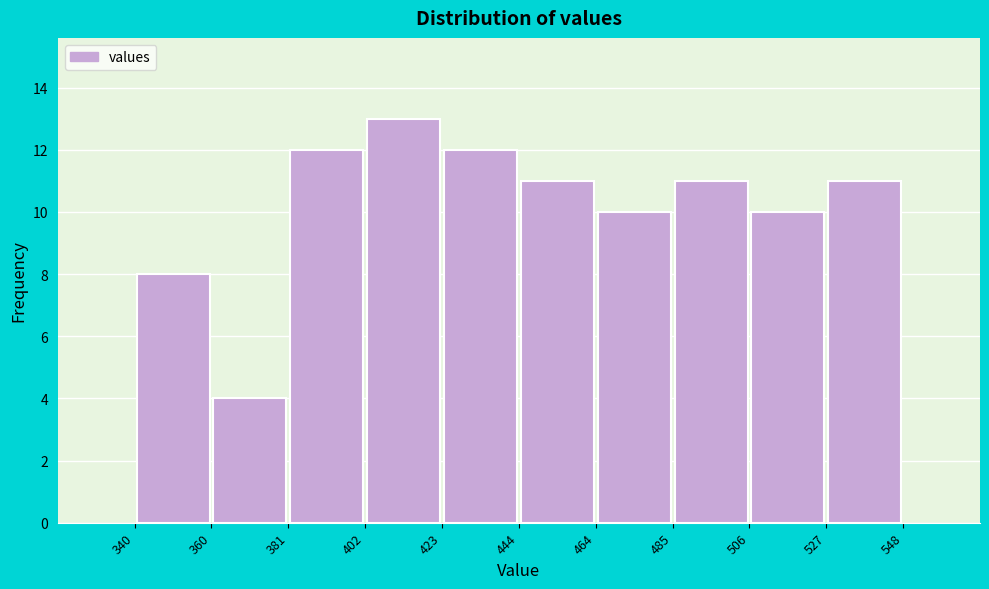

Reading left to right, transcribe this chart: for each bar, give the range it covers on the x-axis and its height. The values are not printed on the chart, so give them approximately, as read against the axis.

340 to 360: 8
360 to 381: 4
381 to 402: 12
402 to 423: 13
423 to 444: 12
444 to 464: 11
464 to 485: 10
485 to 506: 11
506 to 527: 10
527 to 548: 11